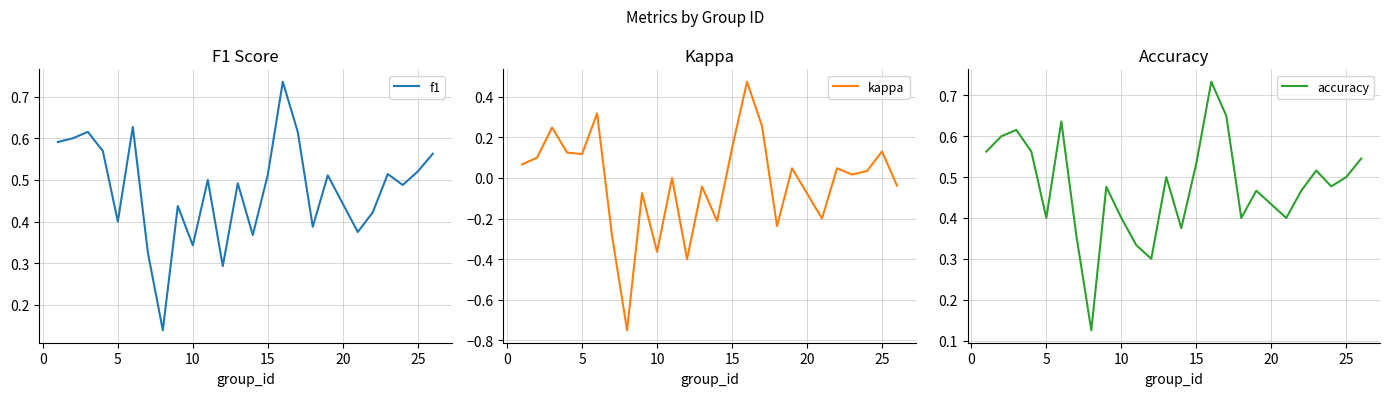

Count the f1 values in the range 0 to 1.

25